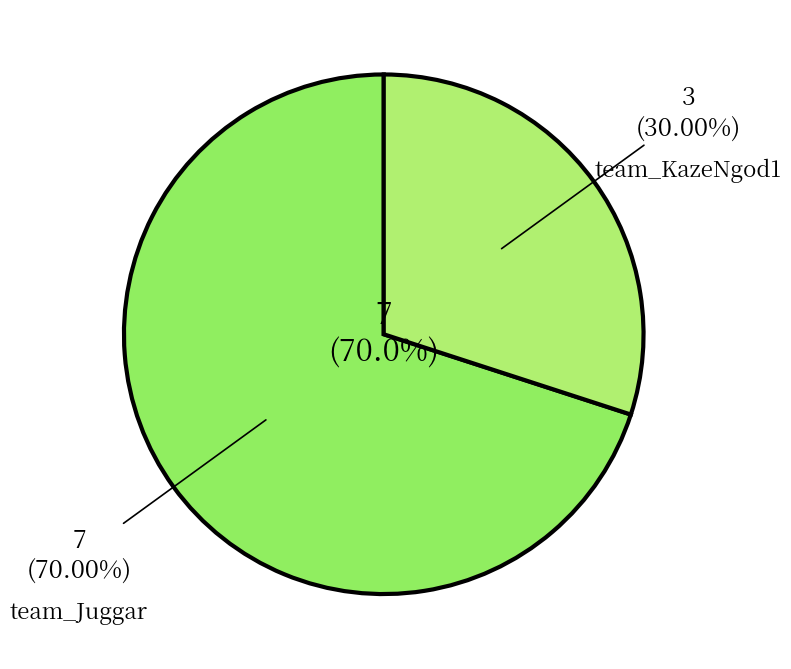

Which slice is the smallest?

team_KazeNgod1